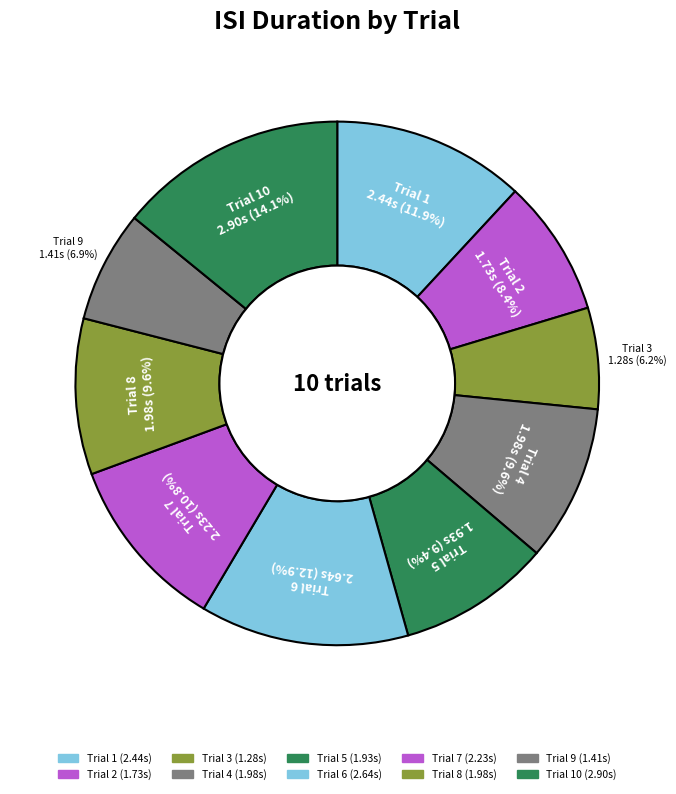

How many slices are in this pie chart?

10